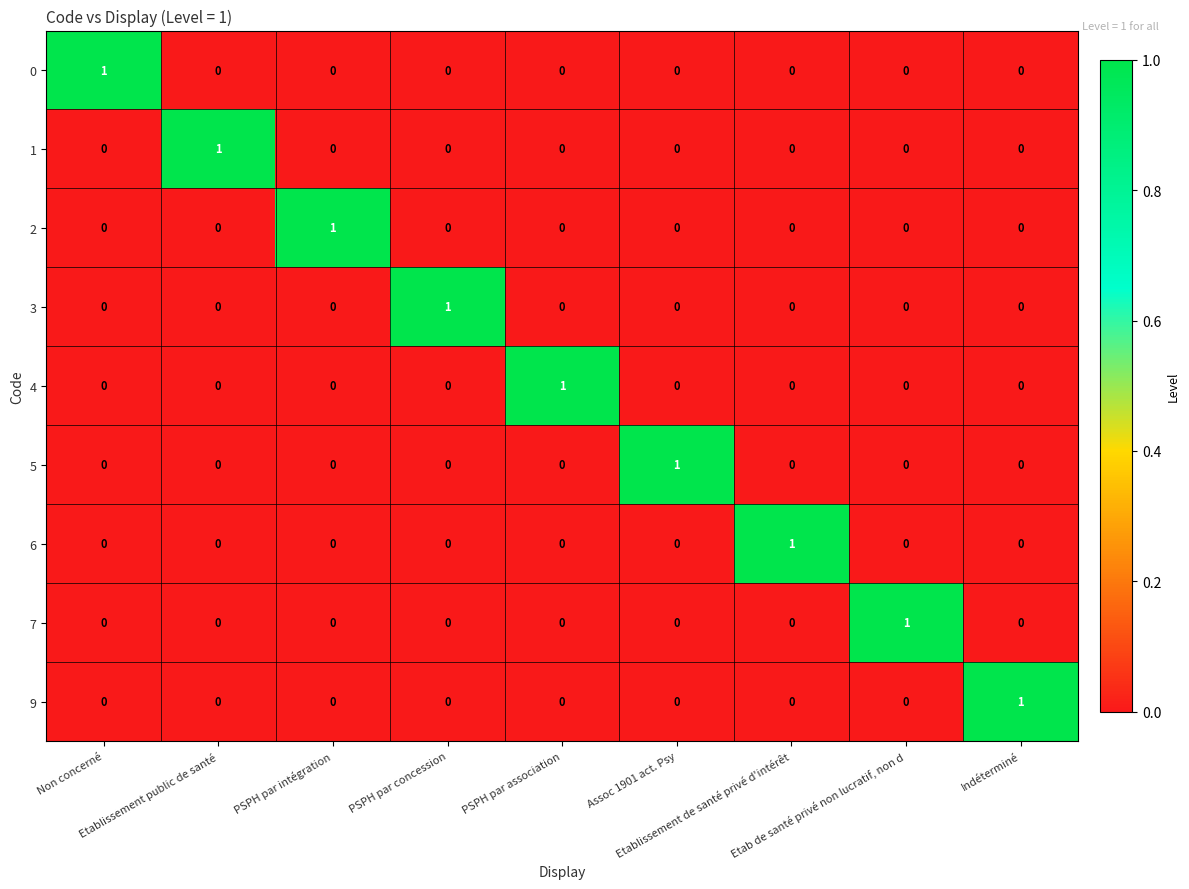

How many 5 values are between 0 and 1?

9